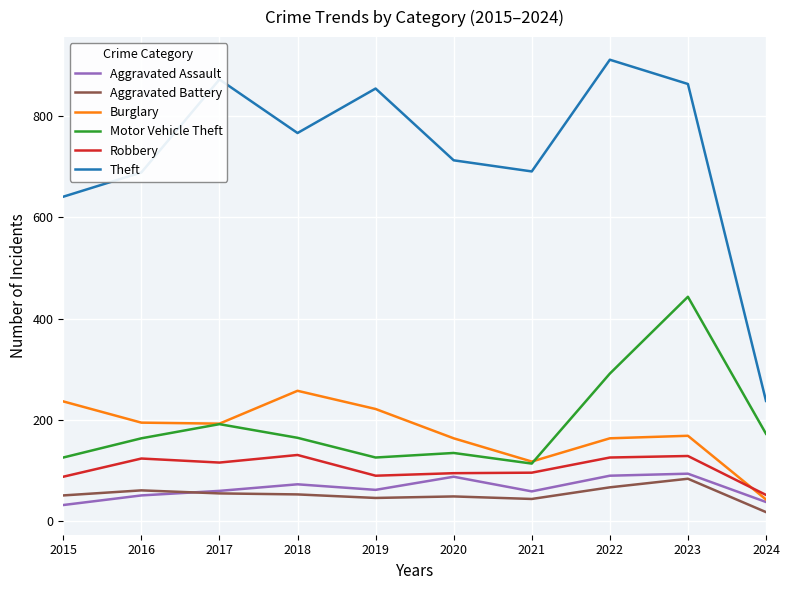

True or false: Robbery and Aggravated Battery cross at least once.

False